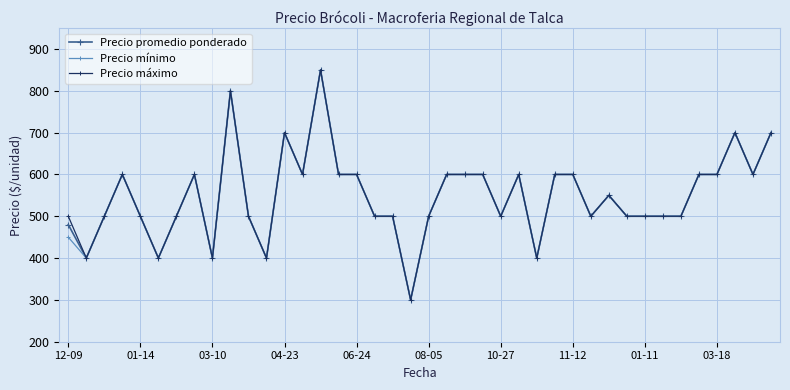

At how many categories does at least one series exceed 609?

5